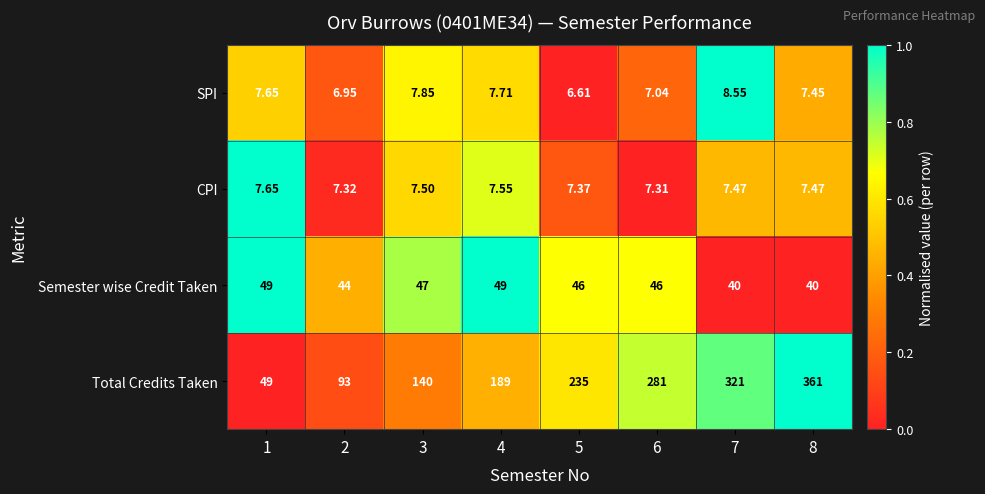

Between 1 and 6, which series saw the biggest shift?

Total Credits Taken